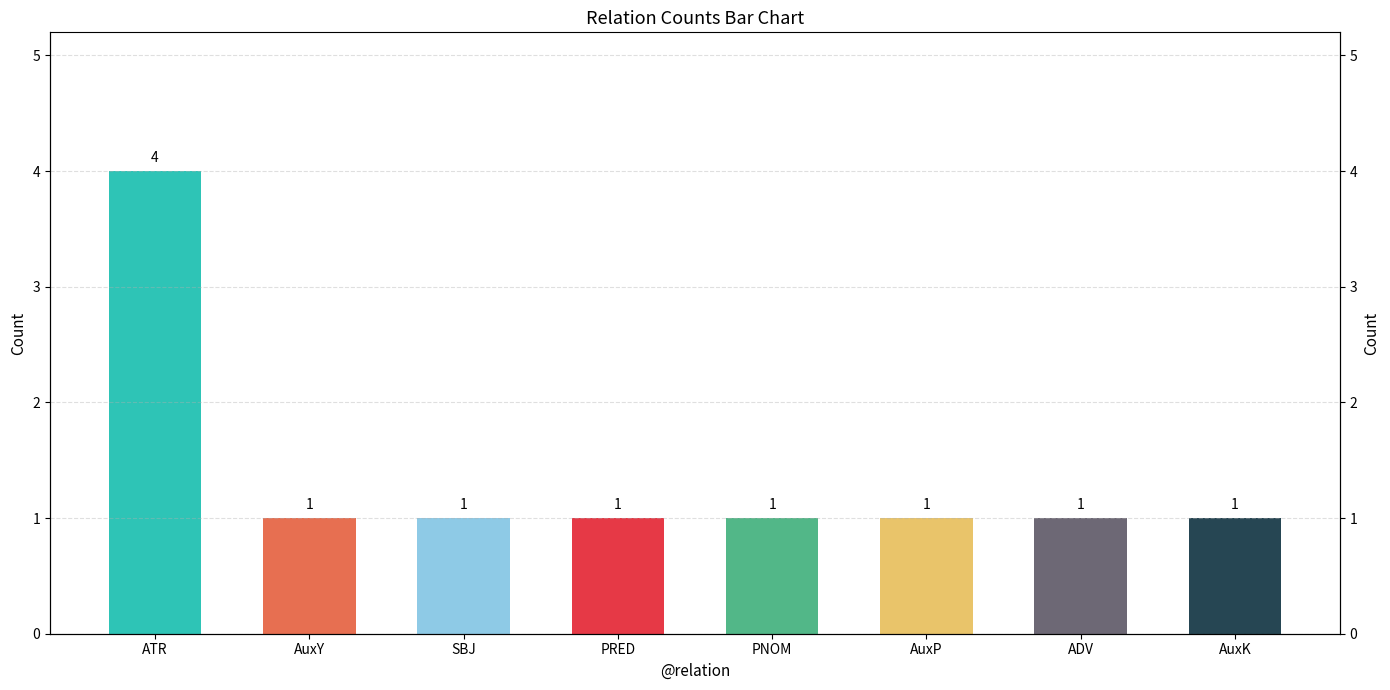

What is the sum of all values?

11